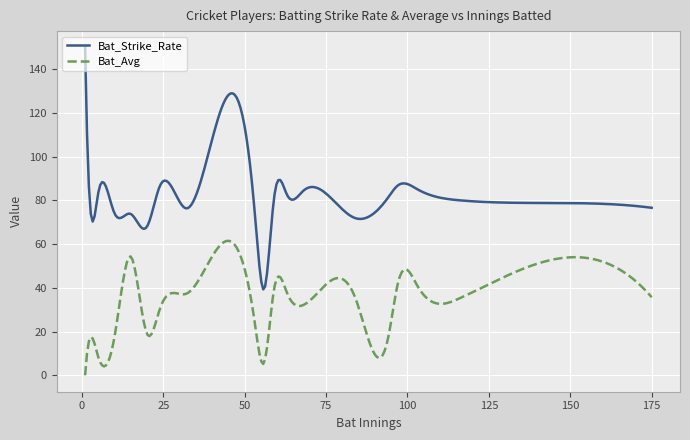

What is the greatest value displayed?

150.0